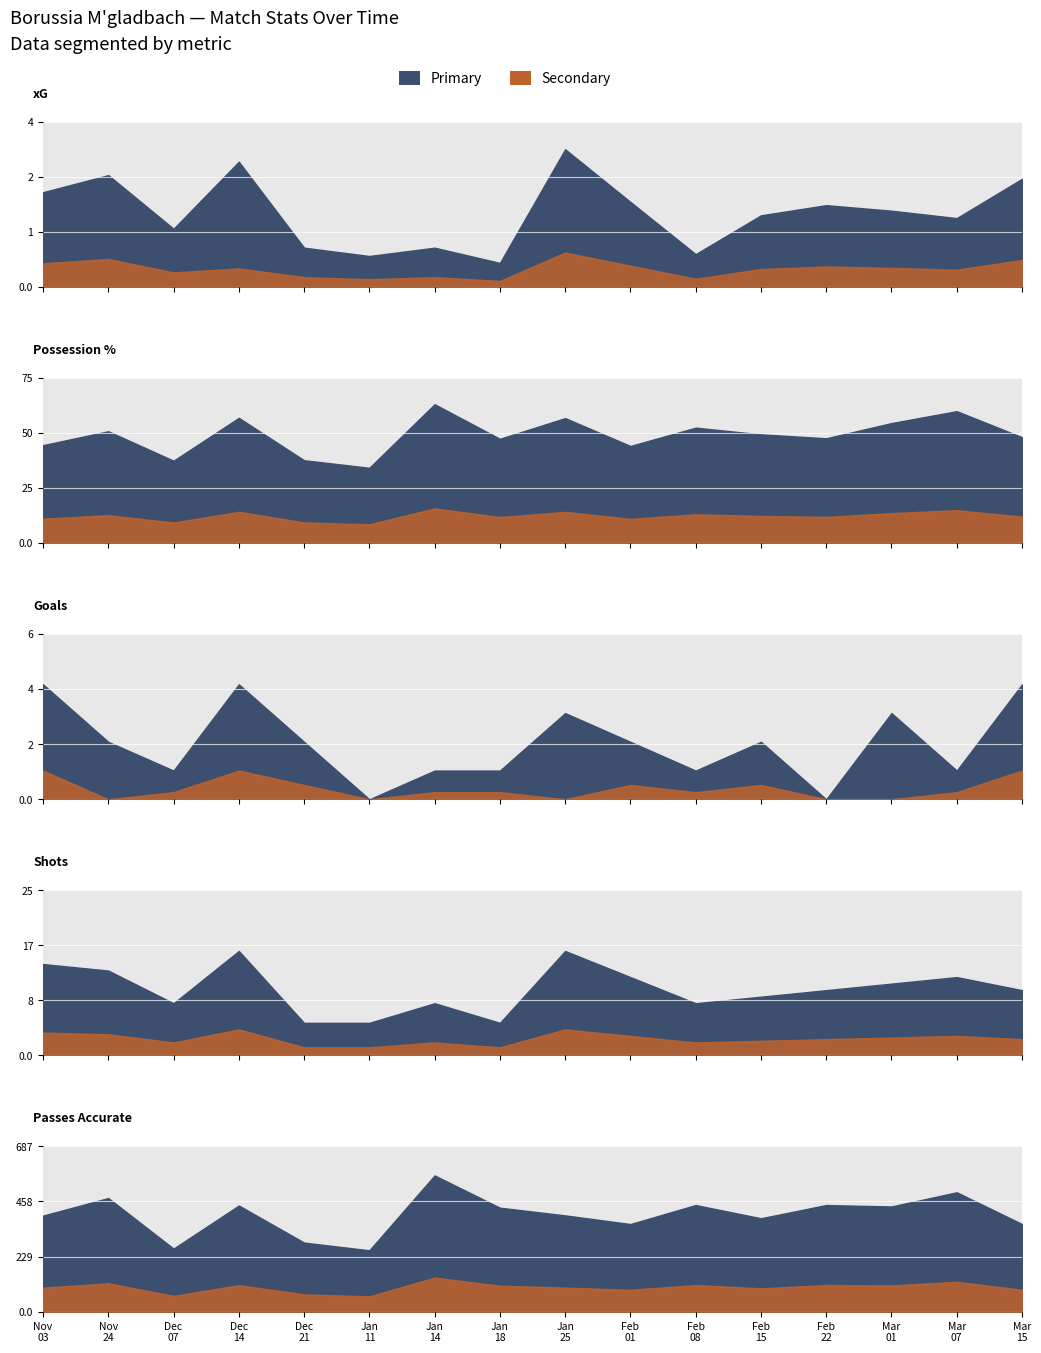

True or false: Shots has a value of 16.0 at 2025-01-25.

True